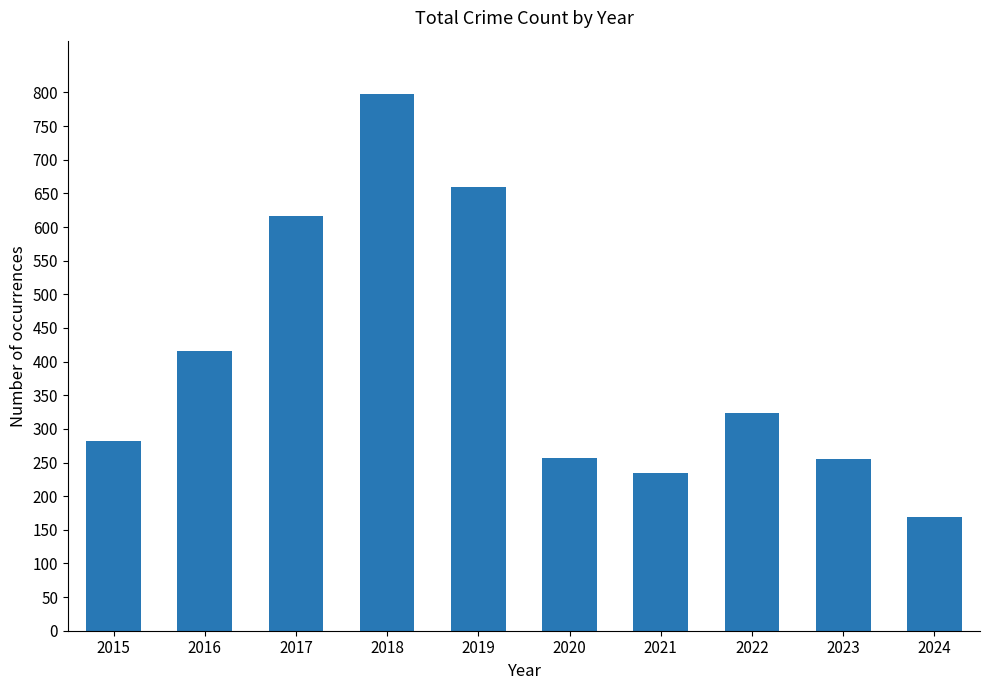

Where is the data nearest to the value 483?

2016